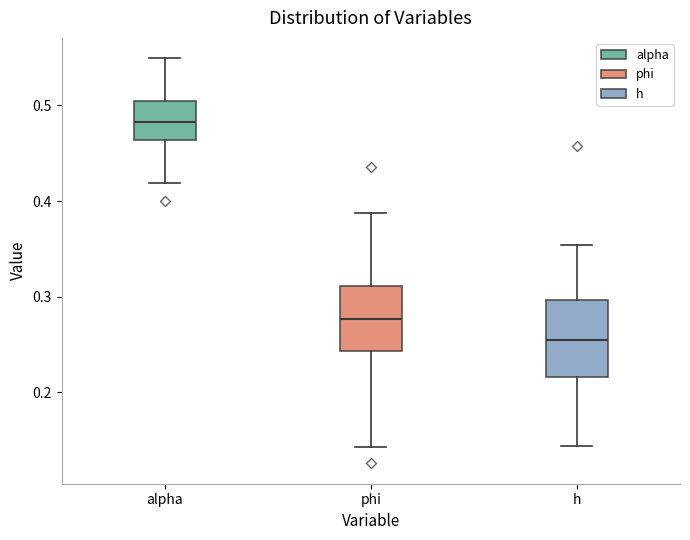

Which box is the tallest, from its lower edge to its upper edge?

h